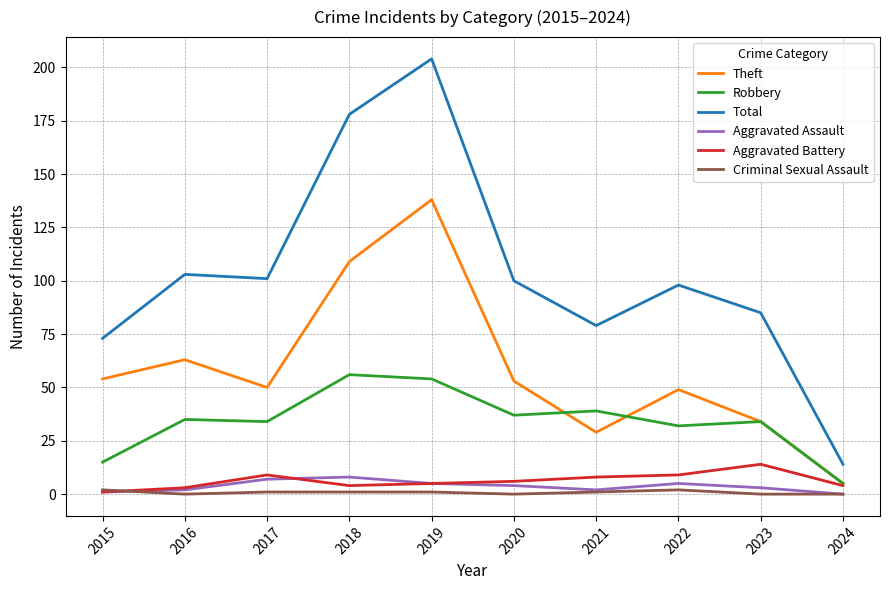

Does the chart have visible grid lines?

Yes